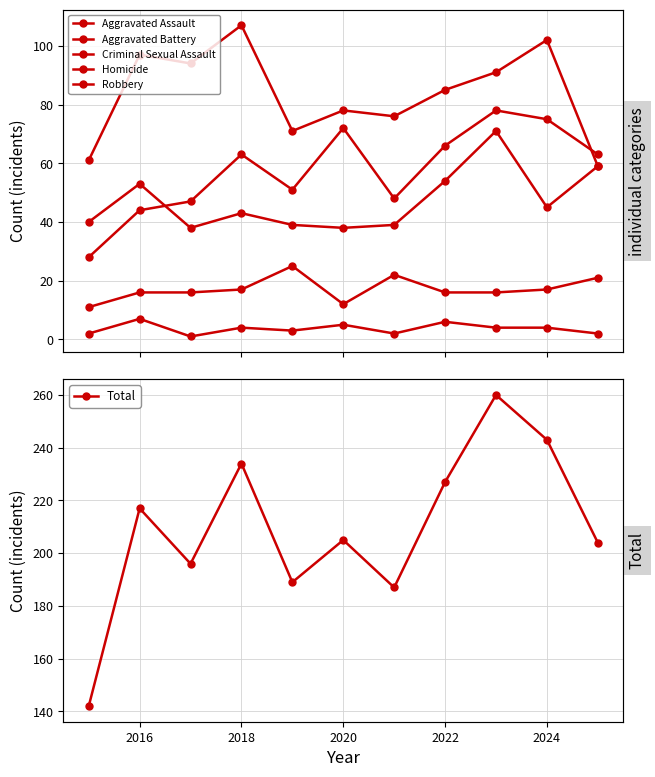

How many lines are shown in the chart?

6